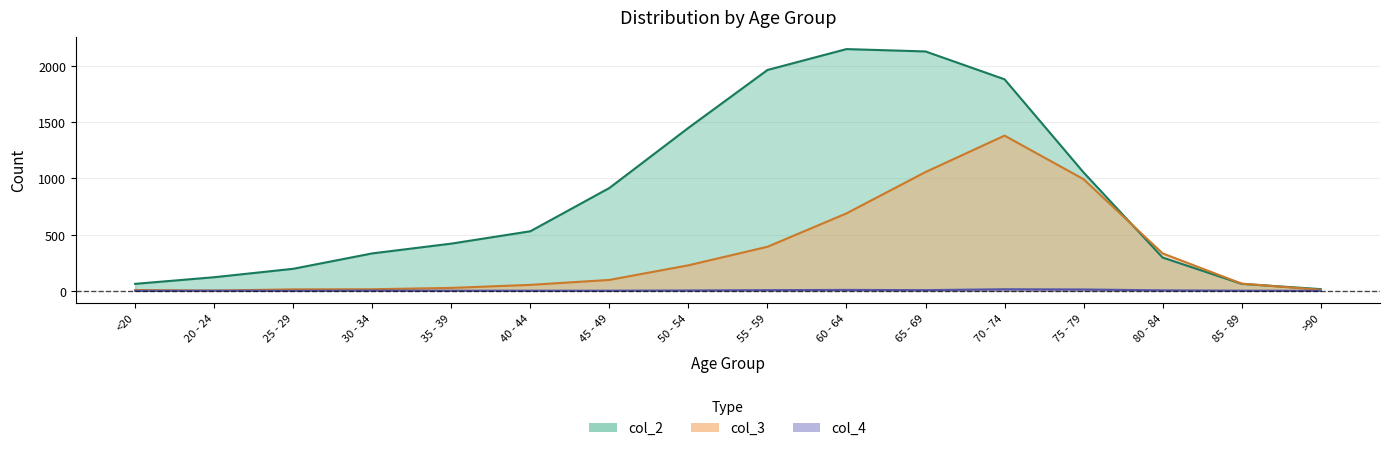

How many interior local valleys does the col_3 series have?

1